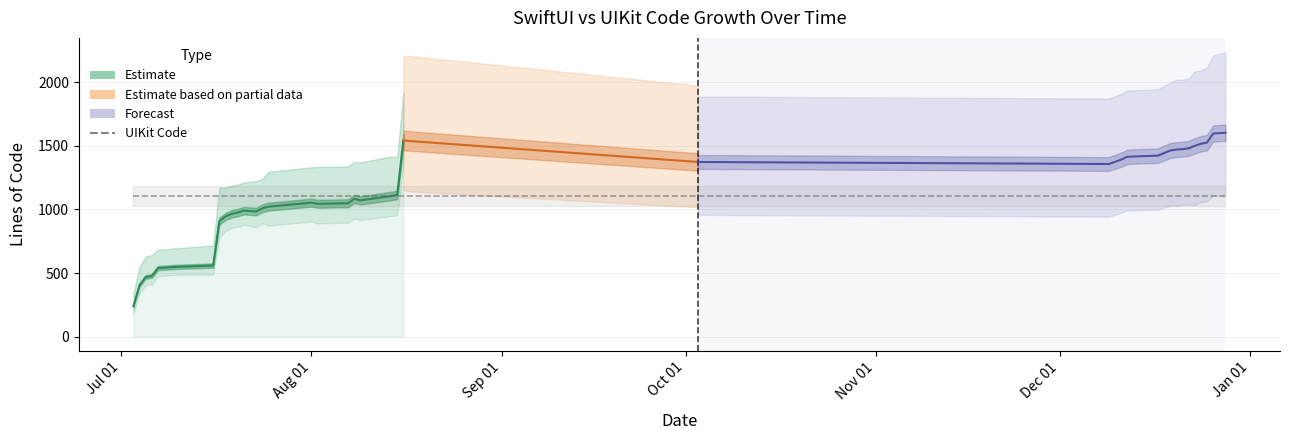

At which category does SwiftUI Code reach its first local peak?

2021-07-21